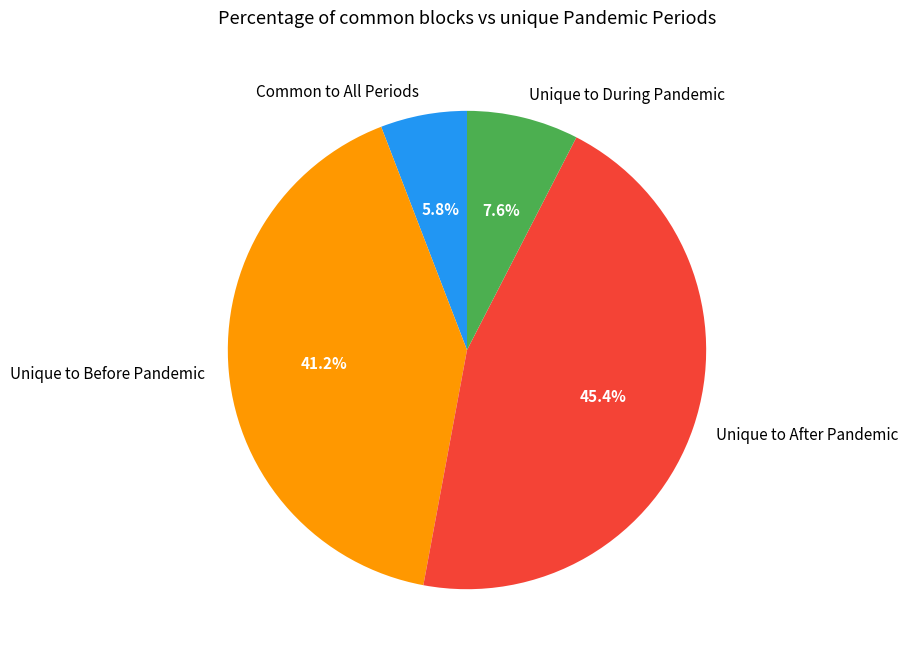

Which slice is the smallest?

Common to All Periods